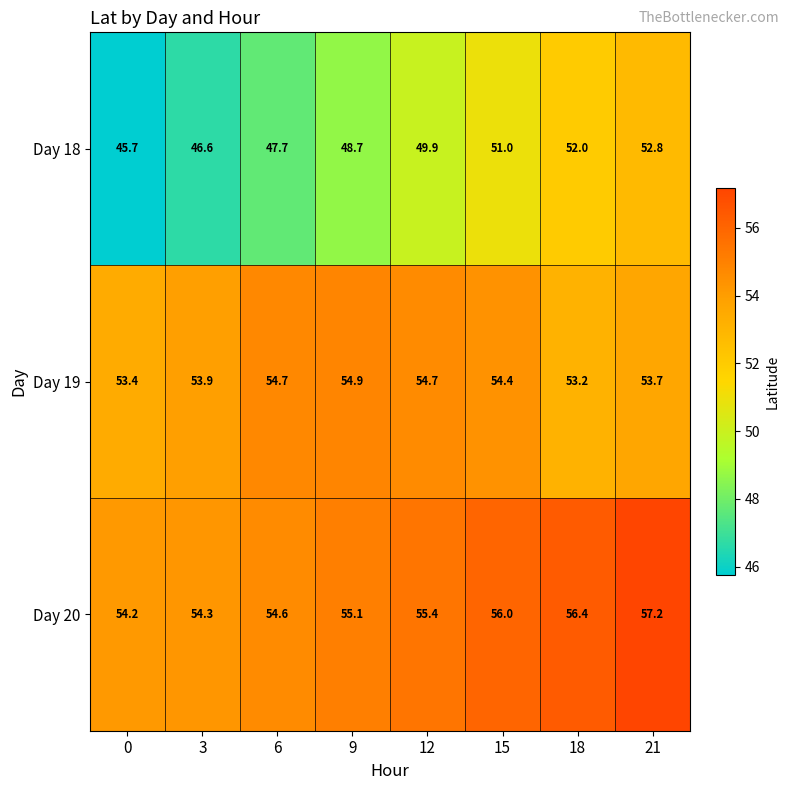

List the series in order of their overall mean, lowest first.

Day 18, Day 19, Day 20